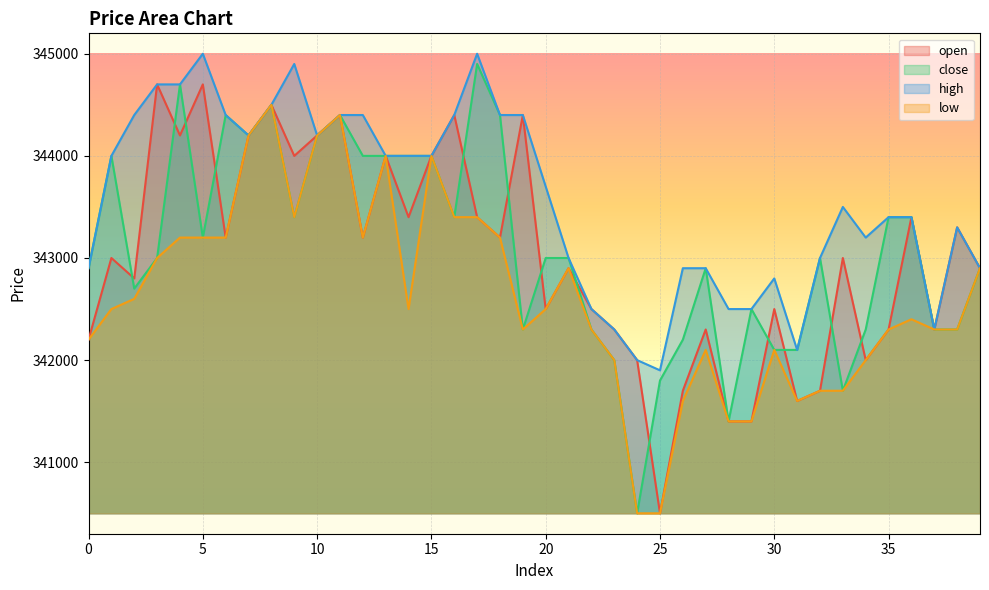

List the series in order of their peak value, highest first.

high, close, open, low